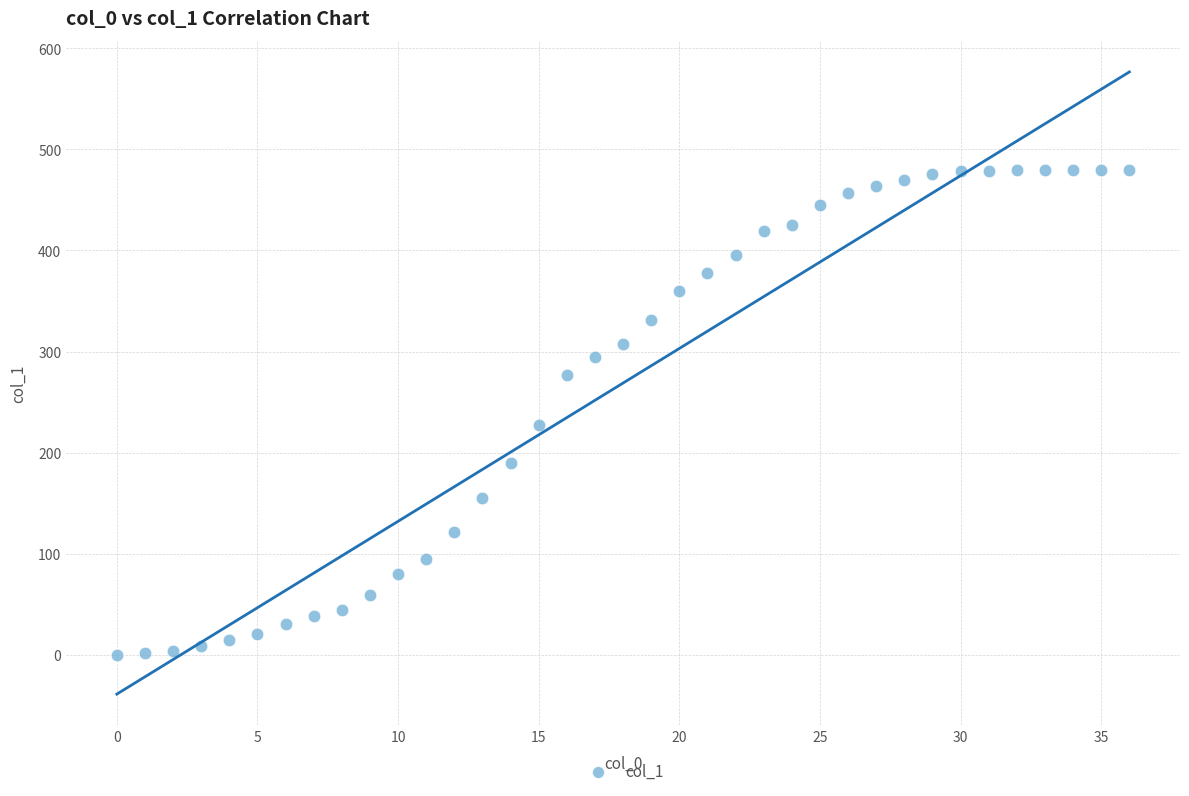

What Y value in the scatter plot is closest to 240?

227